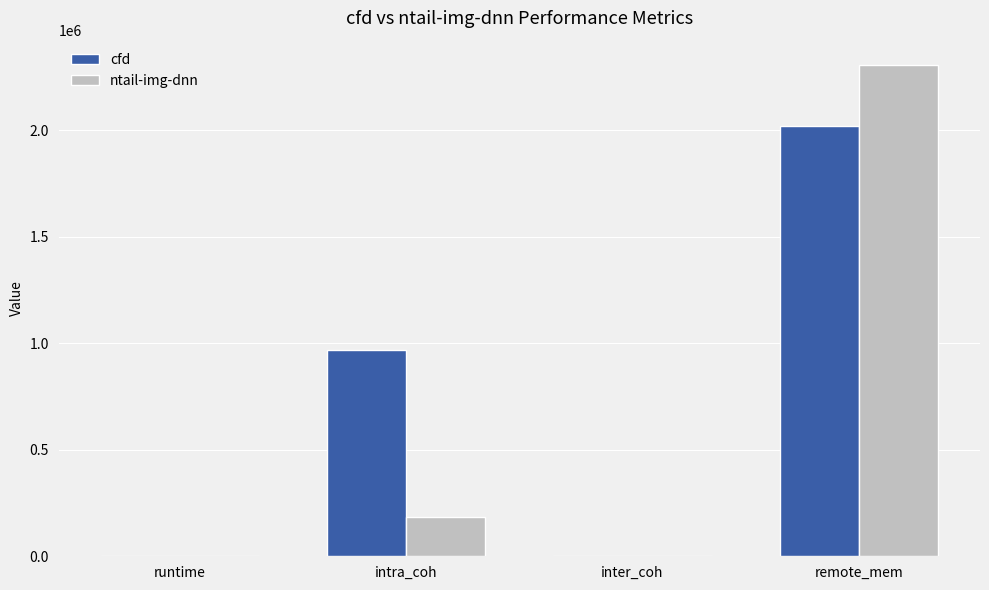

Is the value of ntail-img-dnn at remote_mem greater than the value of cfd at runtime?

Yes